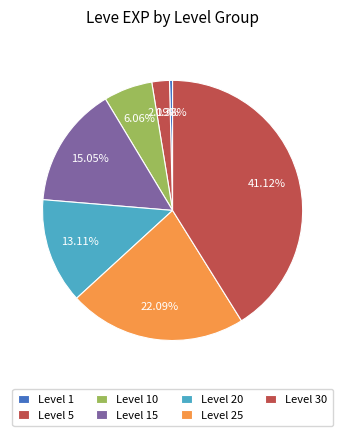

To the nearest percent, what is the combined percentage of Level 20 and Level 25?

35%